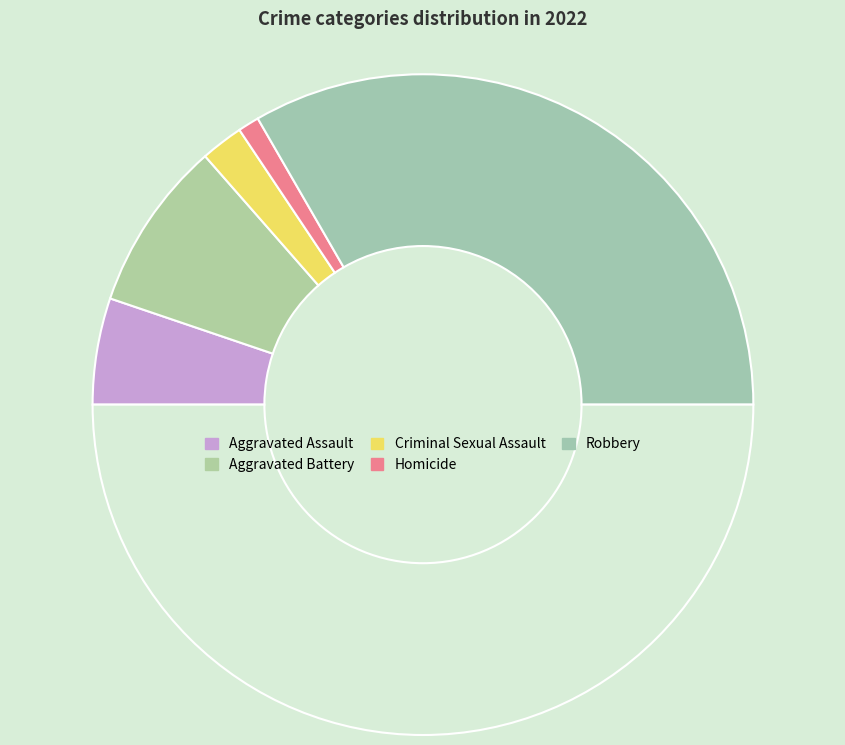

Count the number of slices in the pie.

6